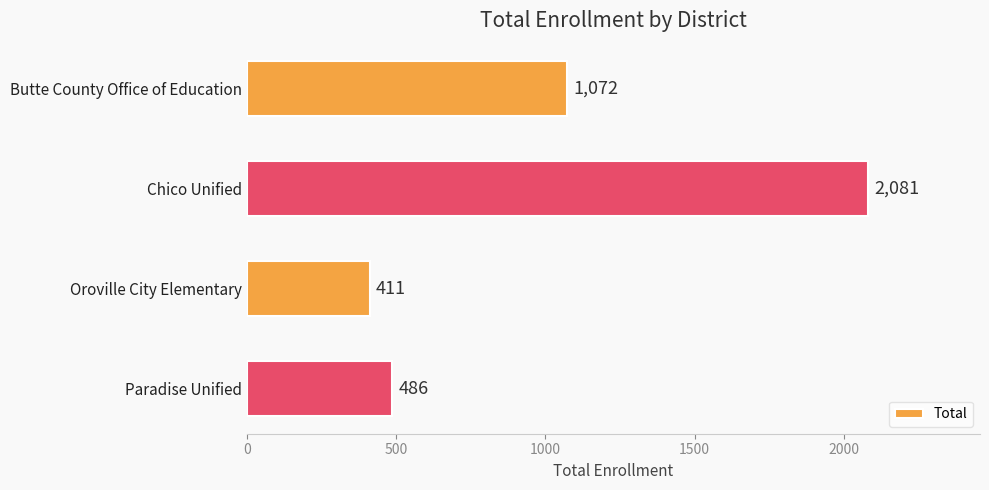

What is the change in value from Butte County Office of Education to Chico Unified?

+1009